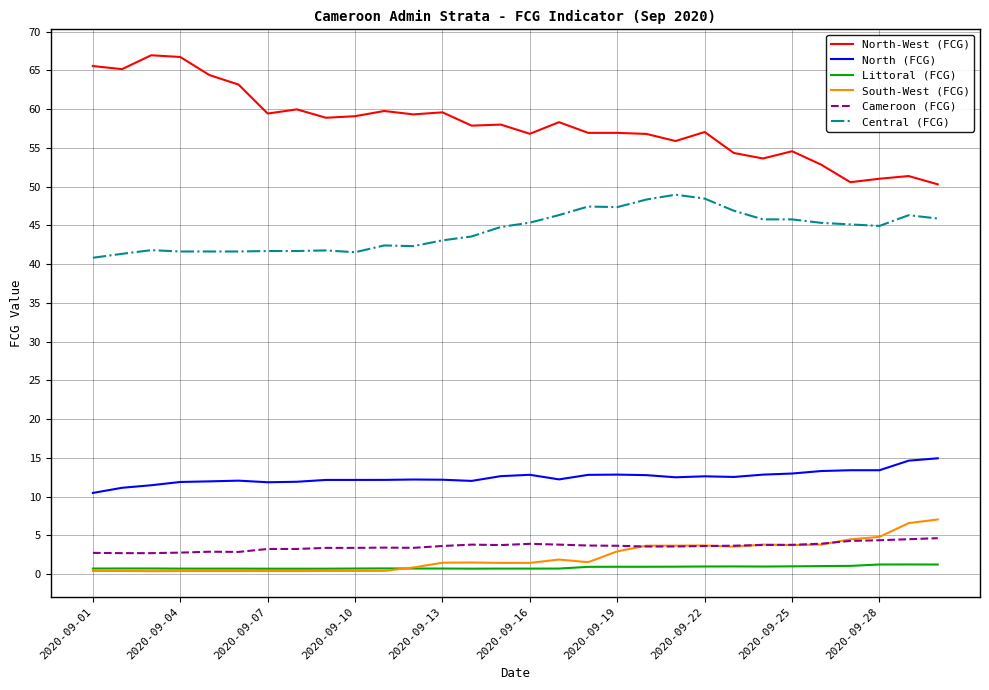

What is the maximum value shown in the chart?

67.0